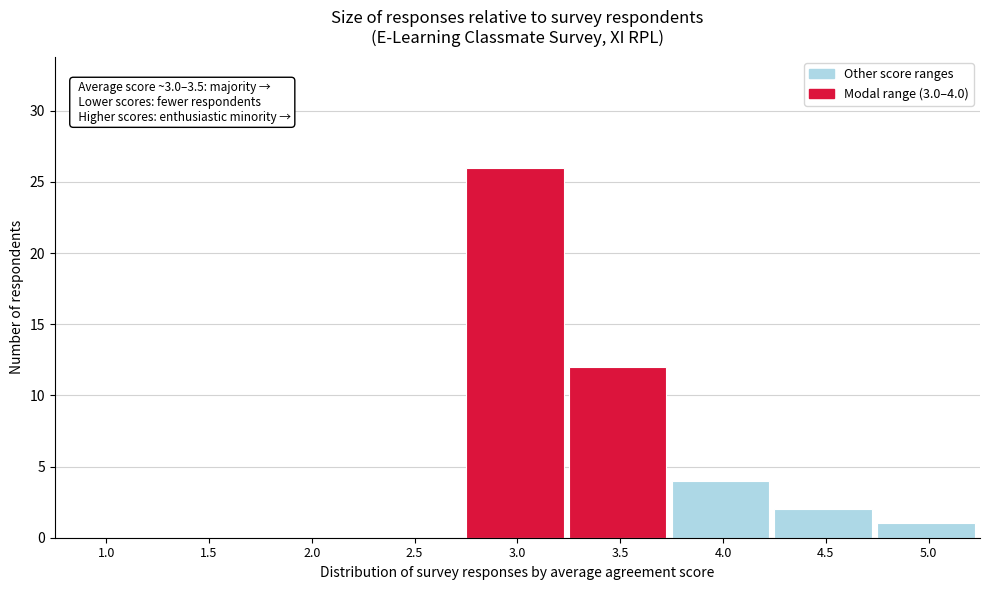

Reading left to right, transcribe all the data shown in this chart.

1.0=0	1.5=0	2.0=0	2.5=0	3.0=26	3.5=12	4.0=4	4.5=2	5.0=1